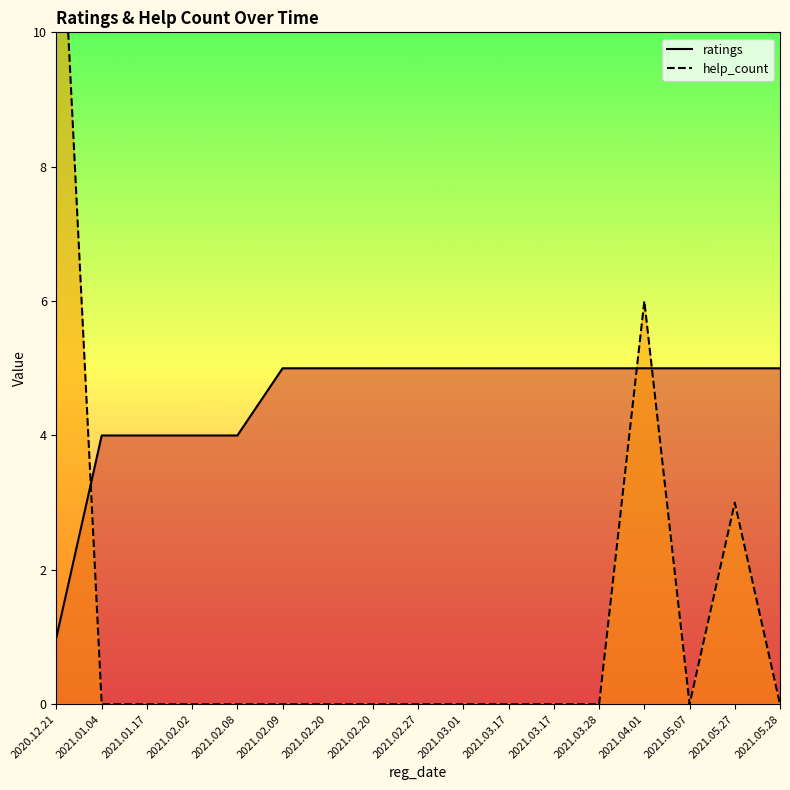

Reading right to left, transcribe all the data shown in this chart.

ratings: 5.0	5.0	5.0	5.0	5.0	5.0	5.0	5.0	5.0	5.0	5.0	5.0	4.0	4.0	4.0	4.0	1.0
help_count: 0.0	3.0	0.0	6.0	0.0	0.0	0.0	0.0	0.0	0.0	0.0	0.0	0.0	0.0	0.0	0.0	13.5